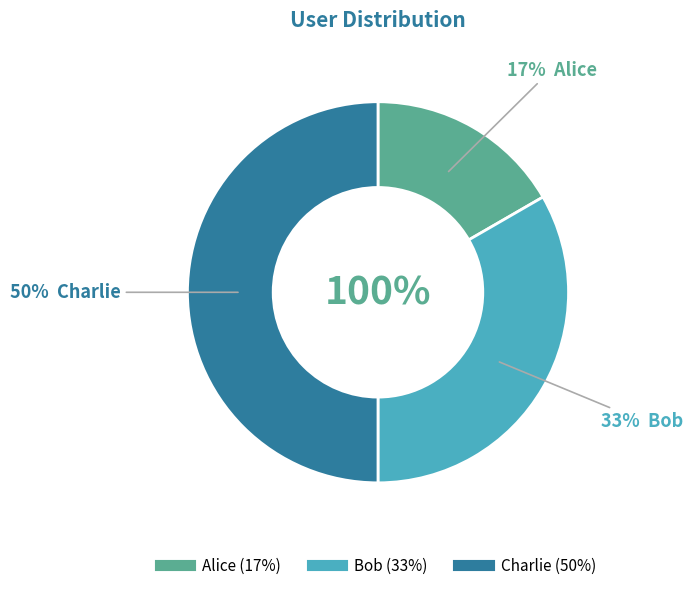

Does Alice represent more than half of the total?

No